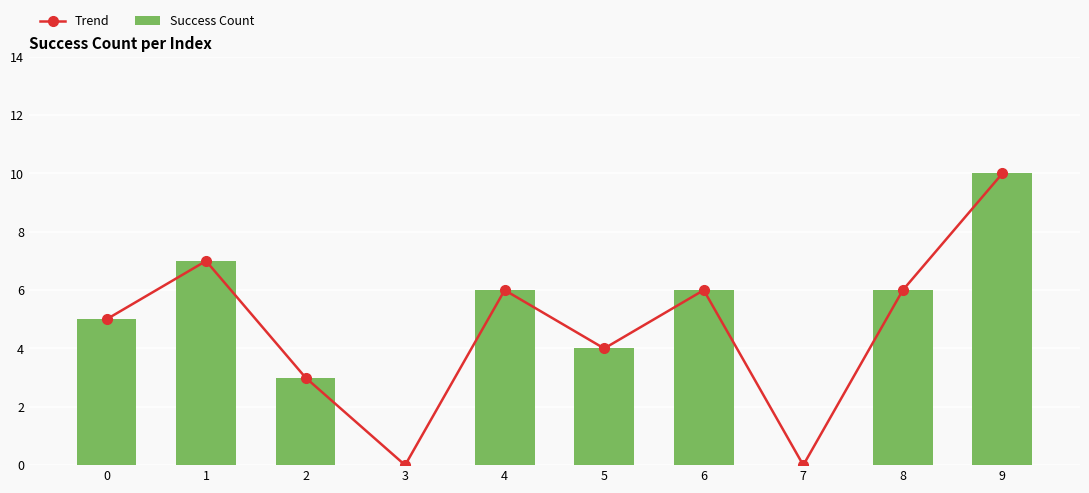

The value of Success Count at 9 is 10. True or false?

True